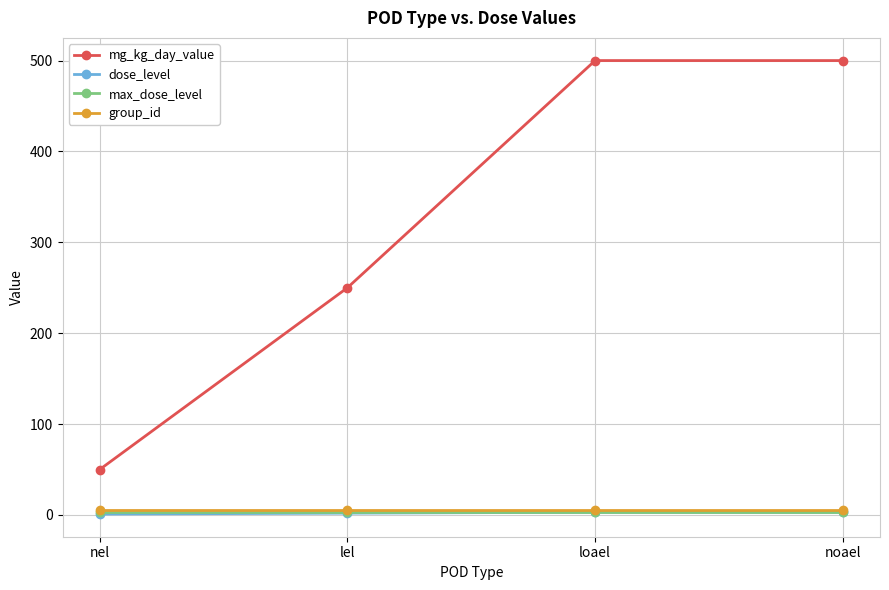

True or false: dose_level has more than 2 interior local peaks.

False